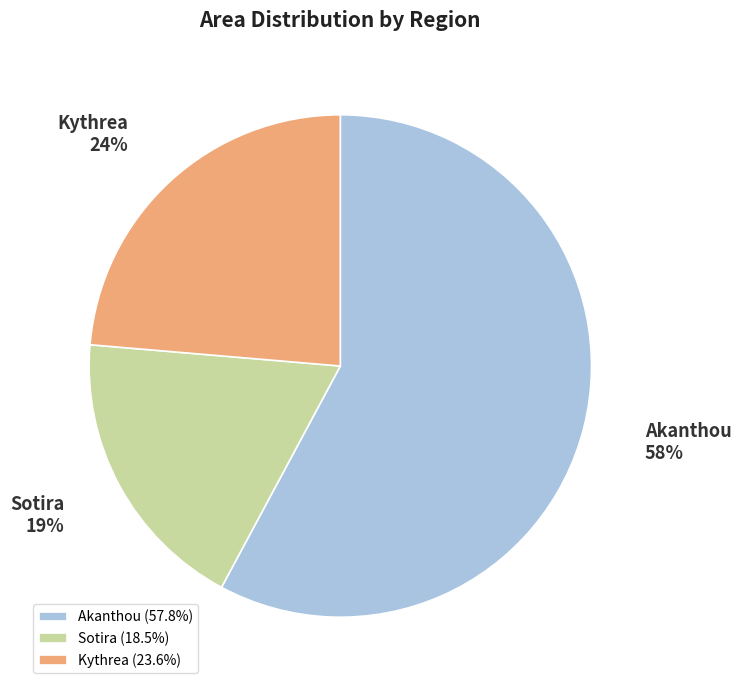

To the nearest percent, what is the difference between the largest and smallest slice percentages?

39%